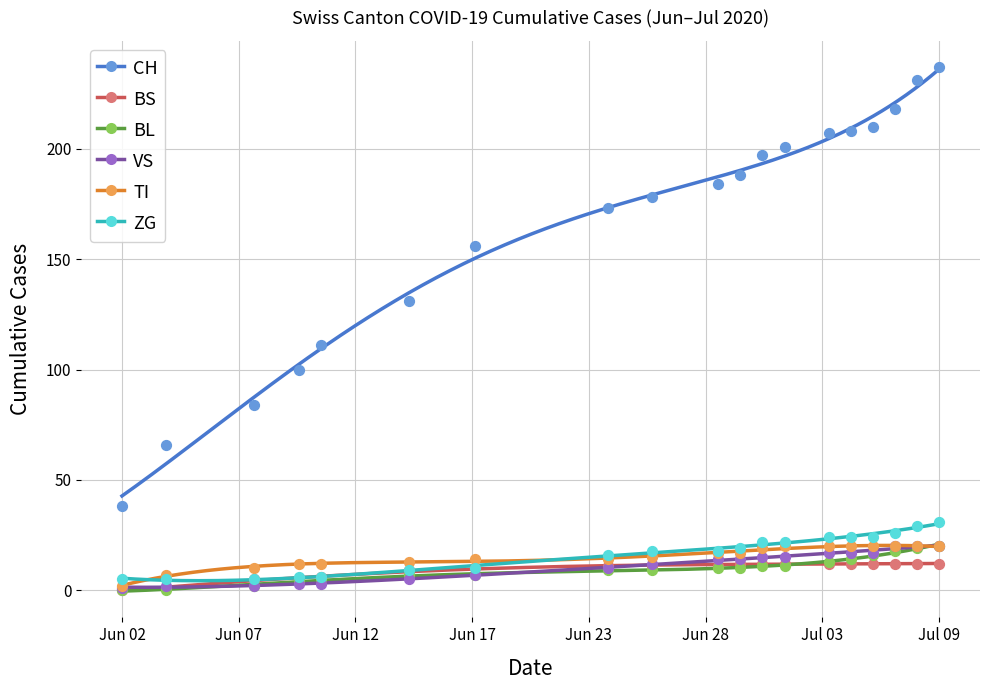

What are all the series names shown in the legend?

CH, BS, BL, VS, TI, ZG